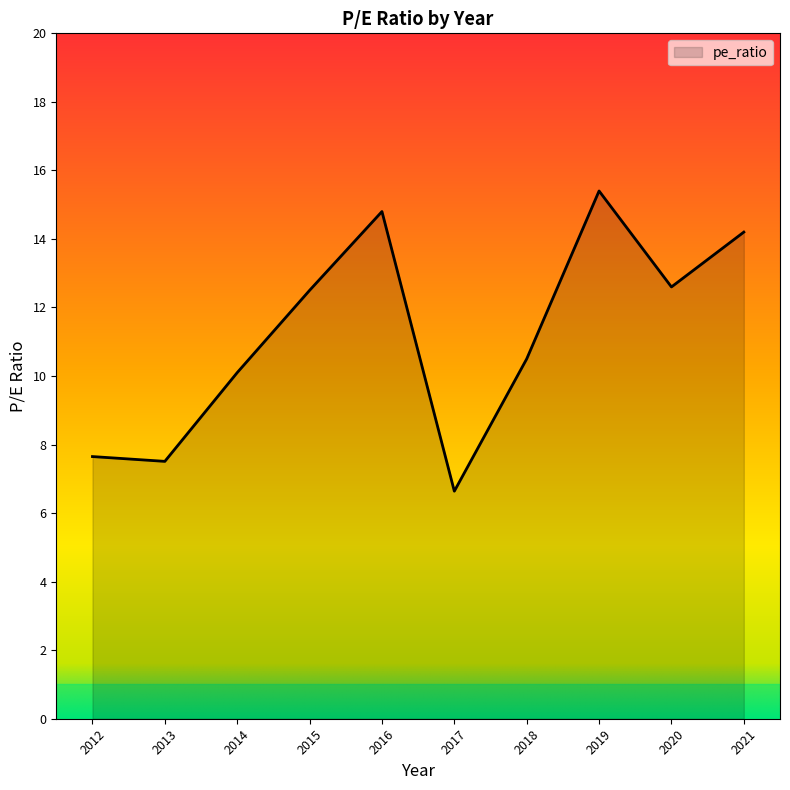

Rank the categories by value from highest to lowest.

2019, 2016, 2021, 2020, 2015, 2018, 2014, 2012, 2013, 2017